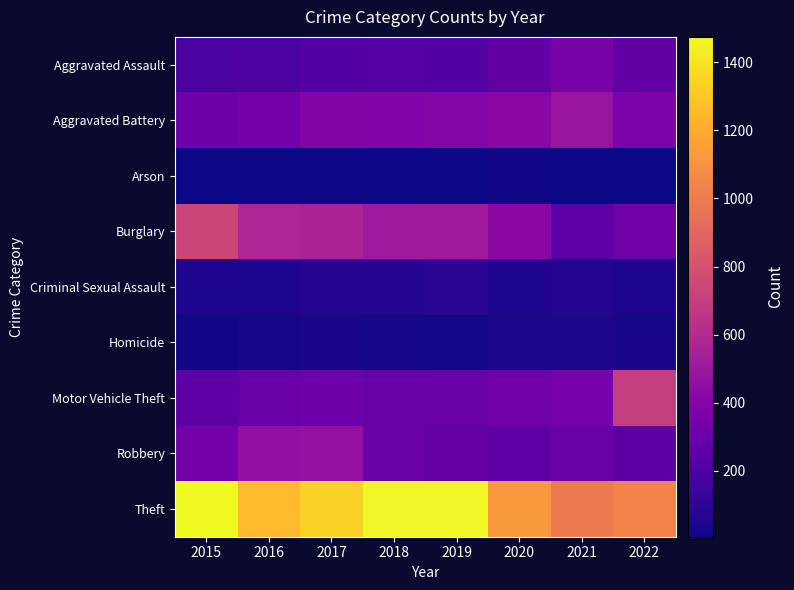

What is the total value across all series at 2019?

3294